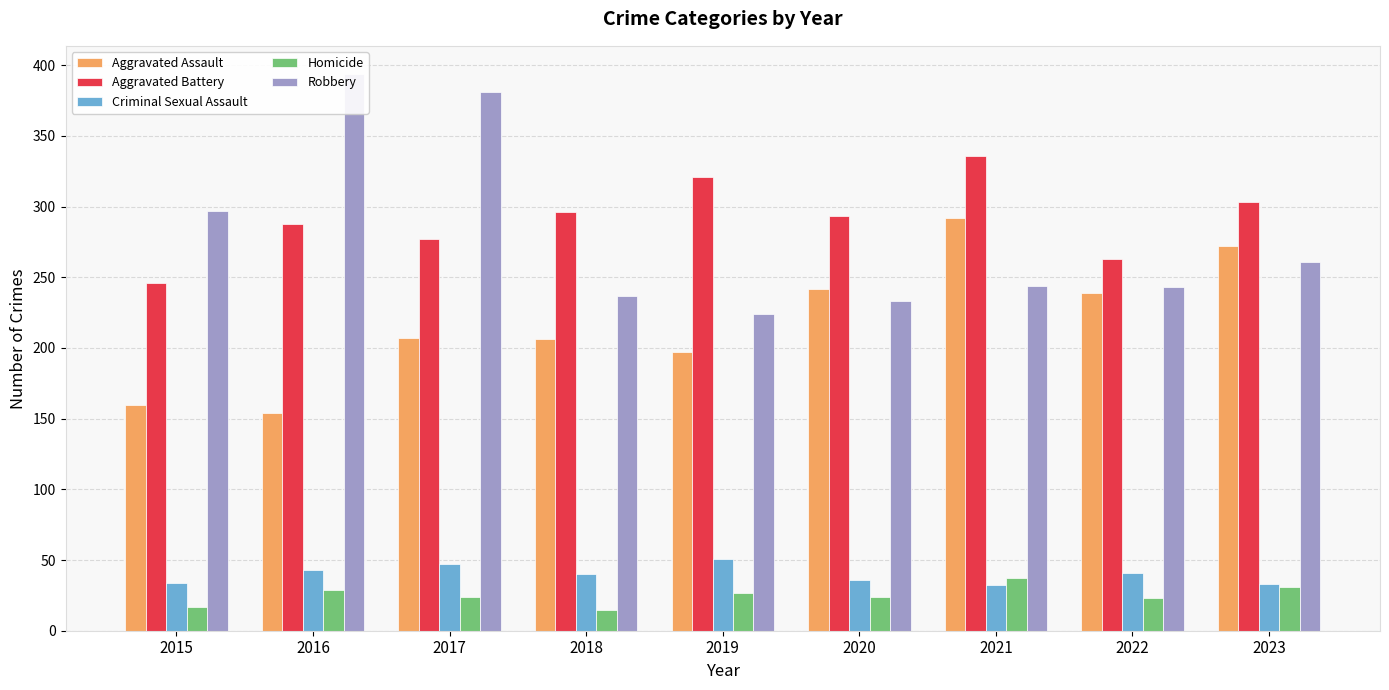

What is the greatest value displayed?

394